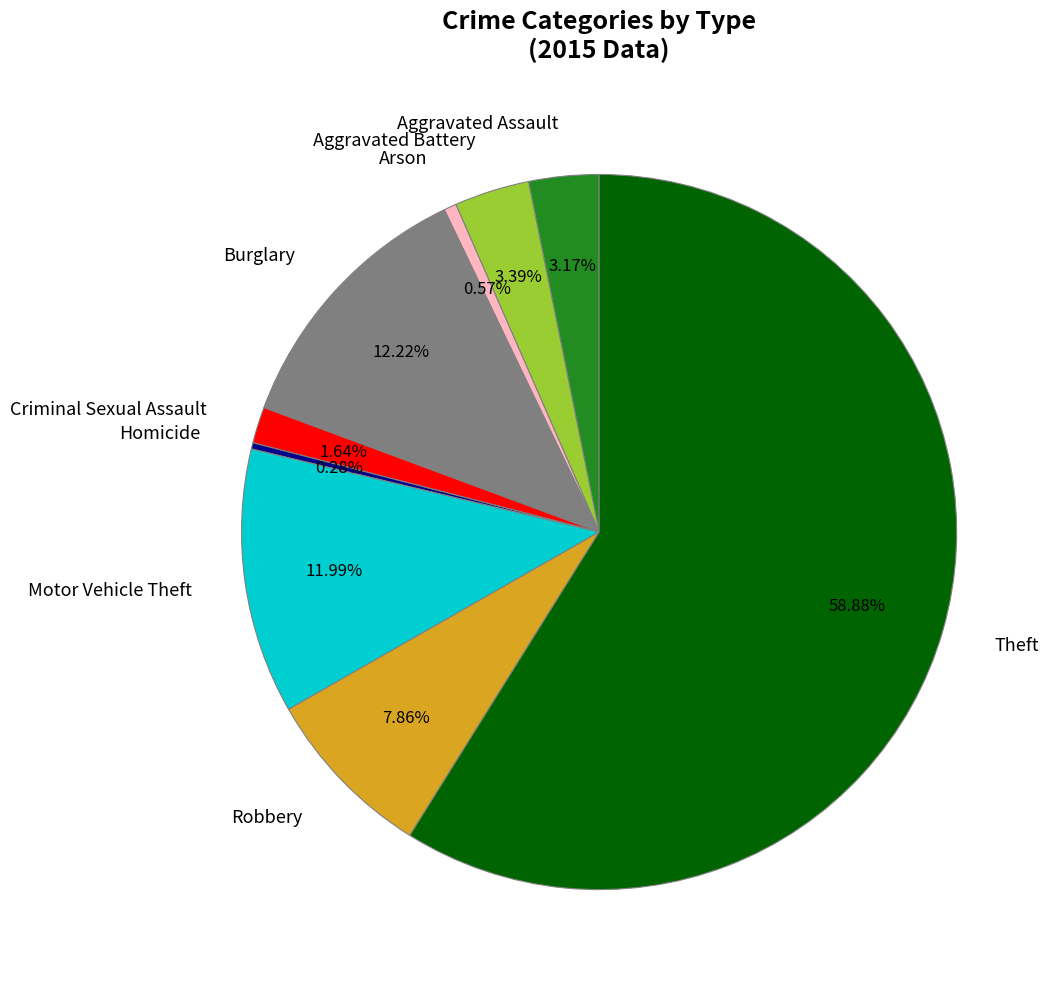

To the nearest percent, what portion does Motor Vehicle Theft represent?

12%